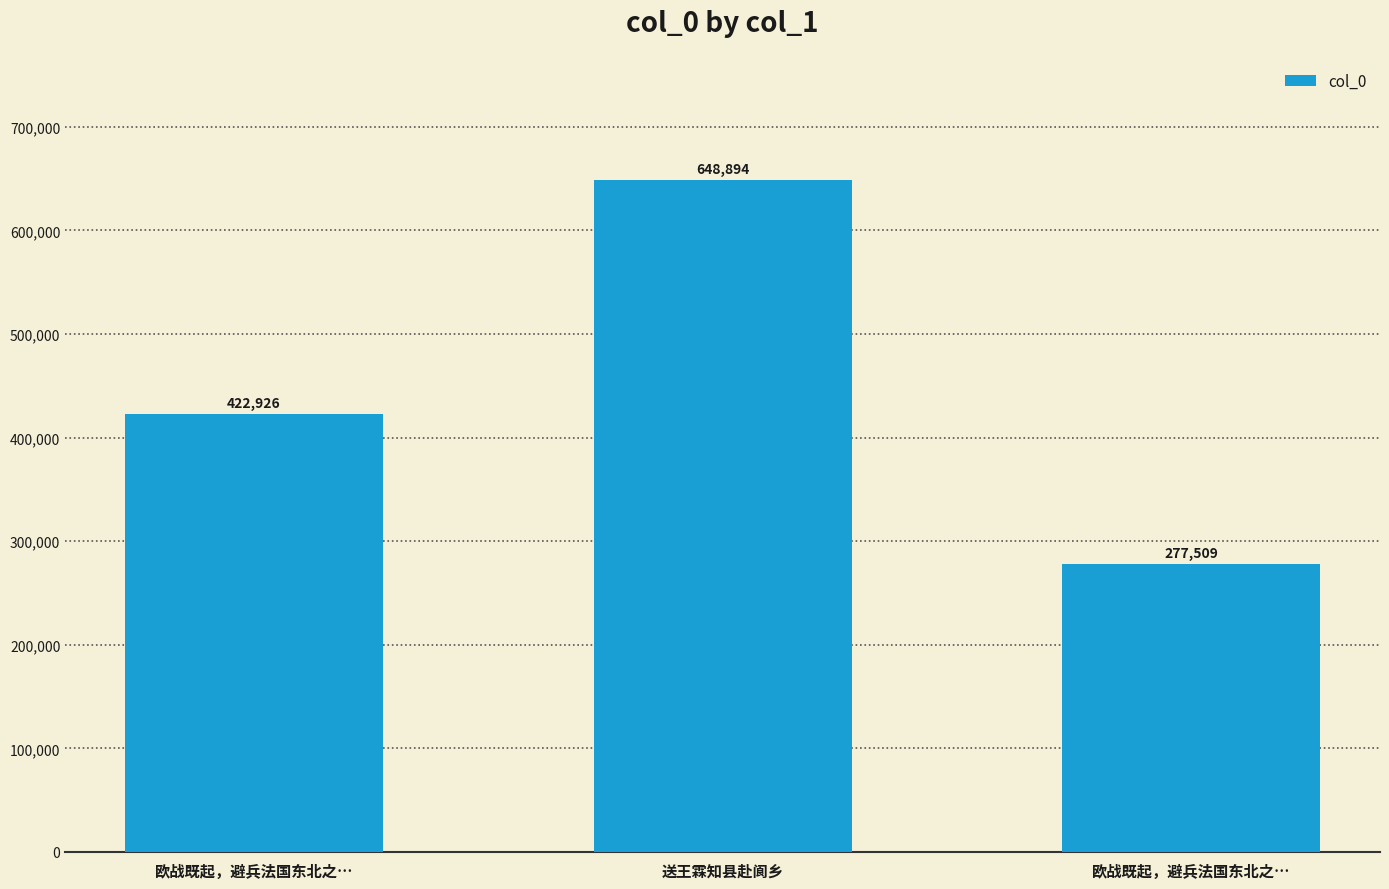

Reading left to right, extract all data points from this chart.

欧战既起，避兵法国东北之…=422926	送王霖知县赴阆乡=648894	欧战既起，避兵法国东北之…=277509